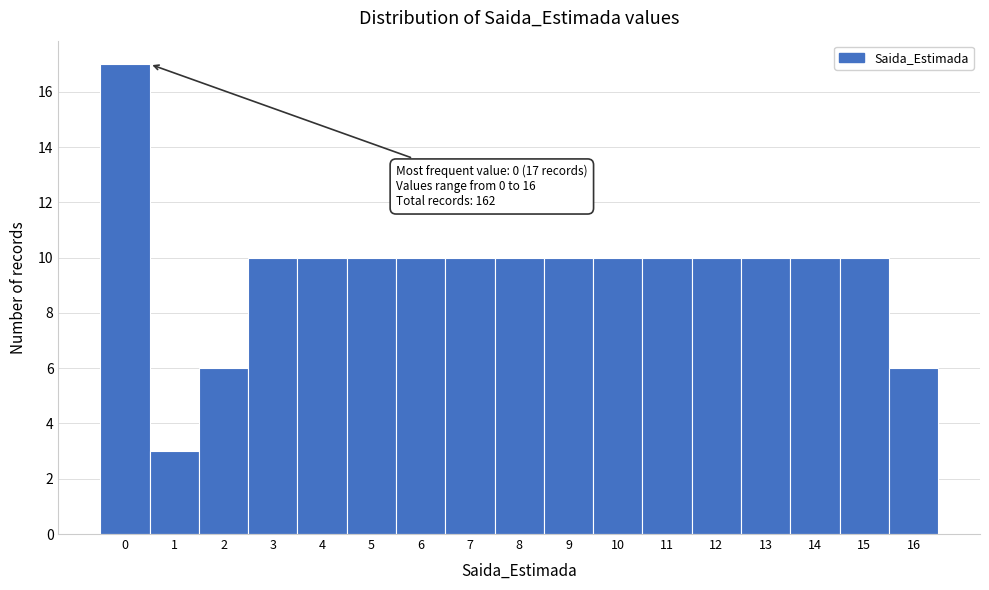

Reading right to left, list all the values displayed in this chart.

16=6	15=10	14=10	13=10	12=10	11=10	10=10	9=10	8=10	7=10	6=10	5=10	4=10	3=10	2=6	1=3	0=17